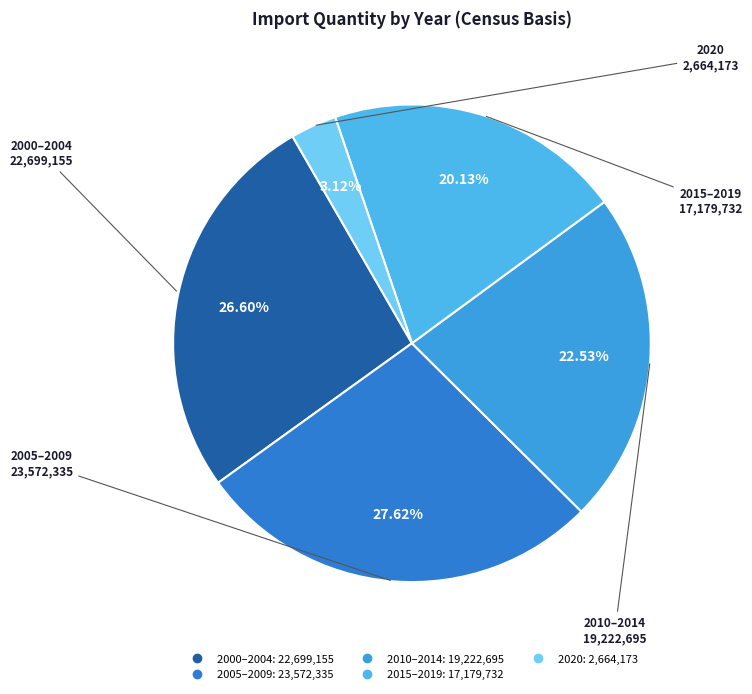

How many slices are in this pie chart?

5